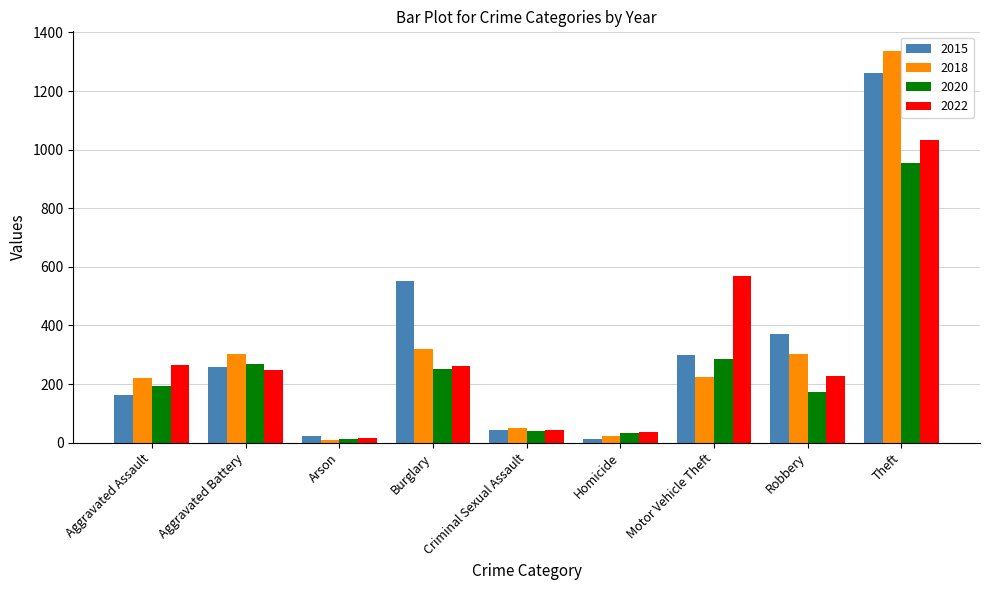

What is the difference between the maximum and minimum values in the 2022 series?

1017